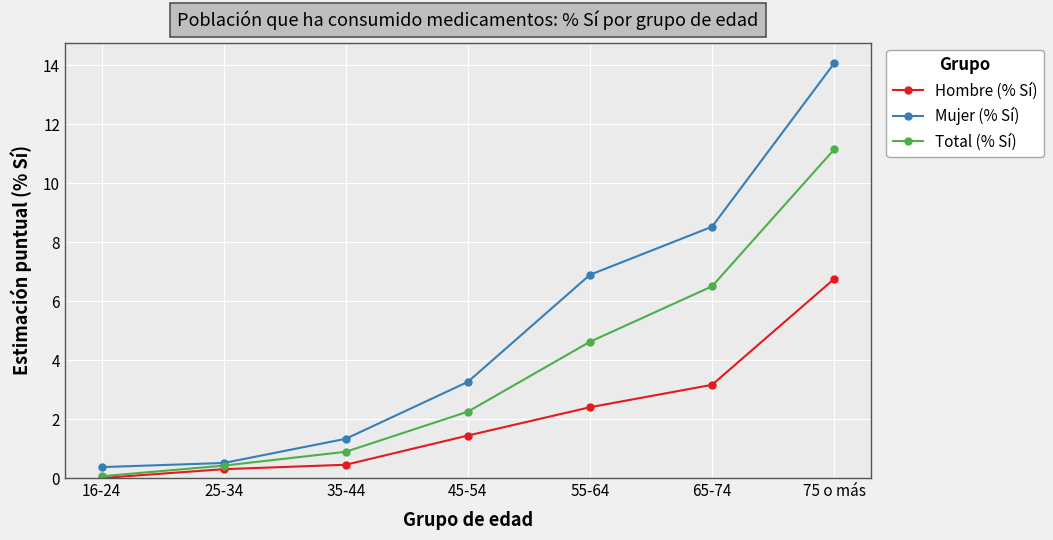

Does the chart have visible grid lines?

Yes